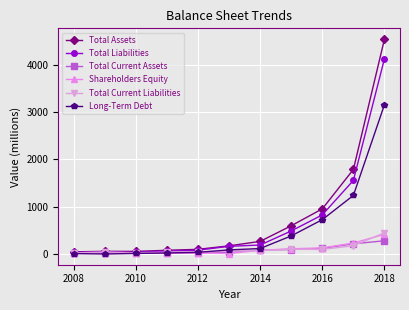

Is this an area chart (filled region under the line)?

No